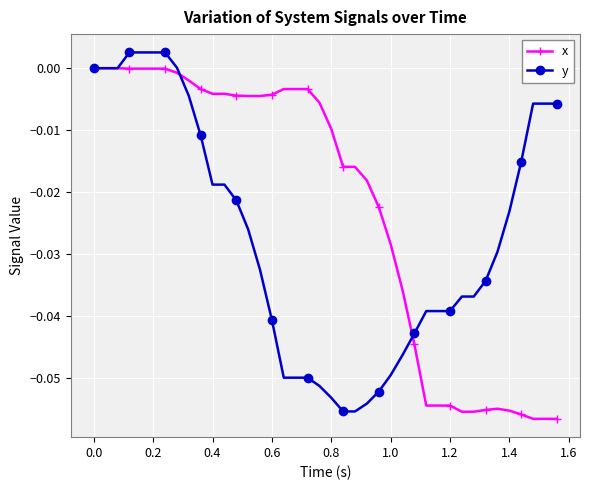

Which series has the largest total across all categories?

x